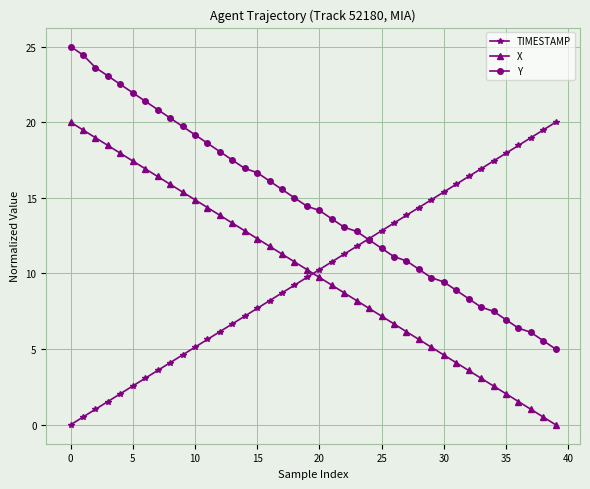

What is the highest value of the Y series?

25.0